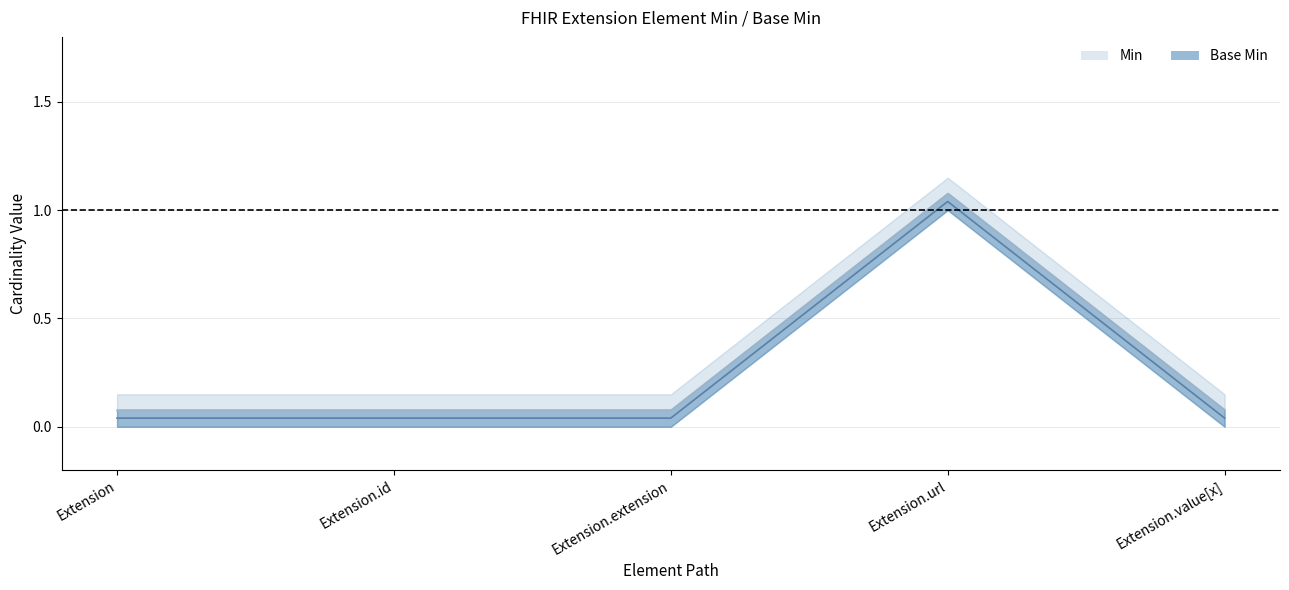

List the series in order of their overall mean, highest first.

Base Min, Min